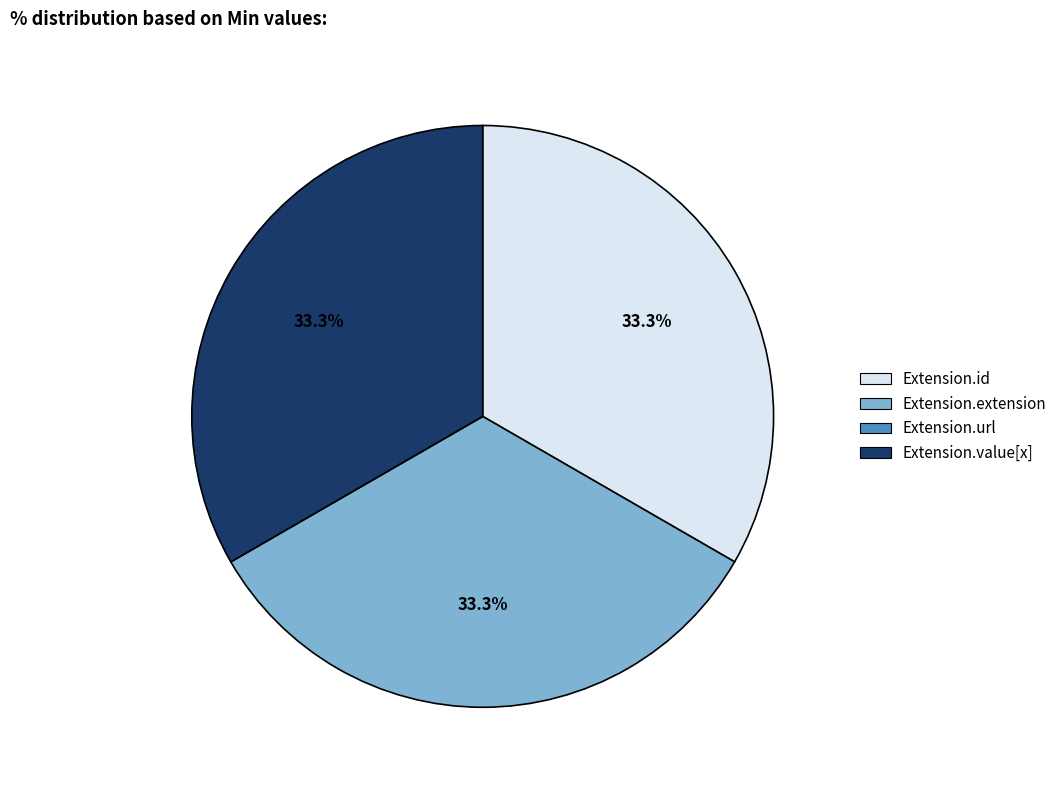

How much of the chart is everything except Extension.value[x]?

66.7%